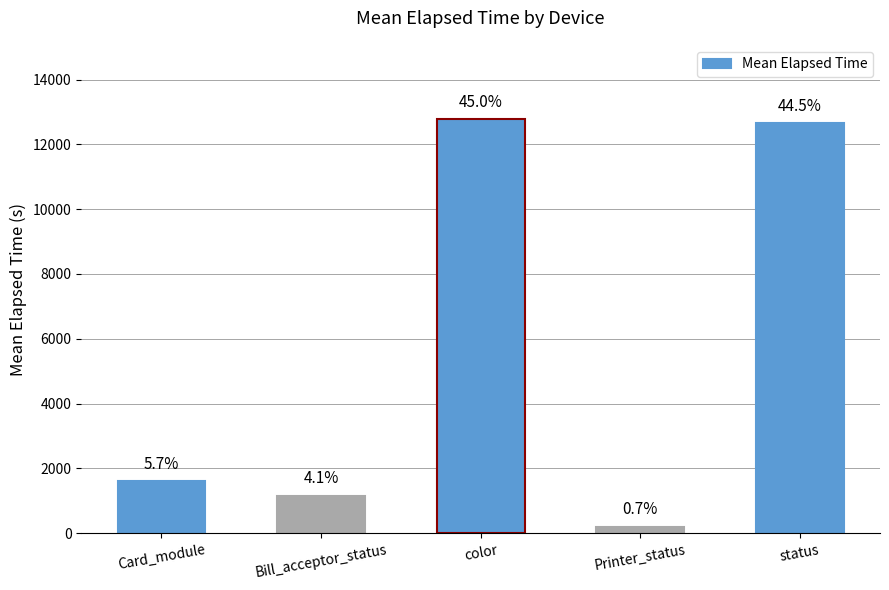

The chart shows a value of 1613 at Card_module. True or false?

True